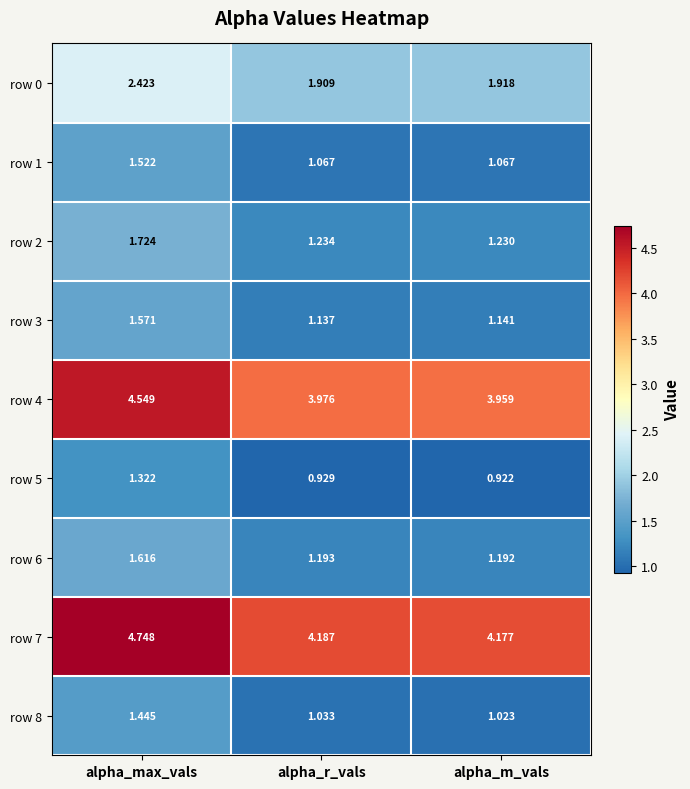

List the series in order of their peak value, highest first.

row 7, row 4, row 0, row 2, row 6, row 3, row 1, row 8, row 5